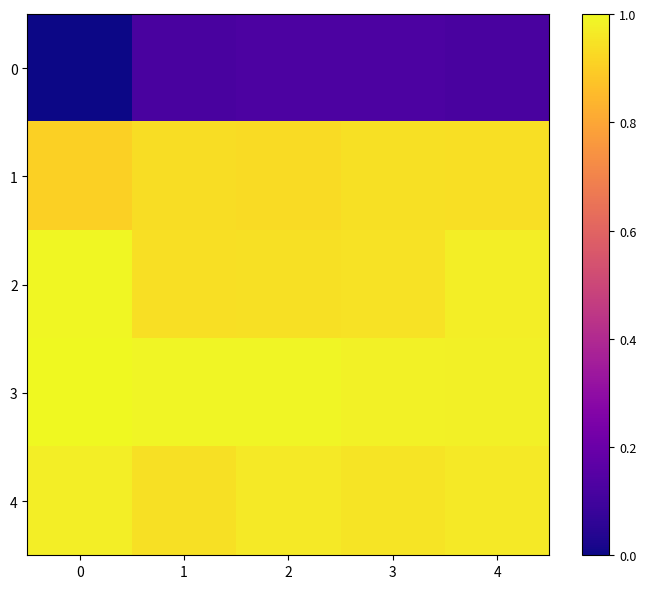

Reading left to right, list all the values displayed in this chart.

0: 0=0.0	1=0.1	2=0.1	3=0.1	4=0.1
1: 0=0.9	1=0.9	2=0.9	3=0.9	4=0.9
2: 0=1.0	1=0.9	2=0.9	3=0.9	4=1.0
3: 0=1.0	1=1.0	2=1.0	3=1.0	4=1.0
4: 0=1.0	1=0.9	2=1.0	3=1.0	4=1.0